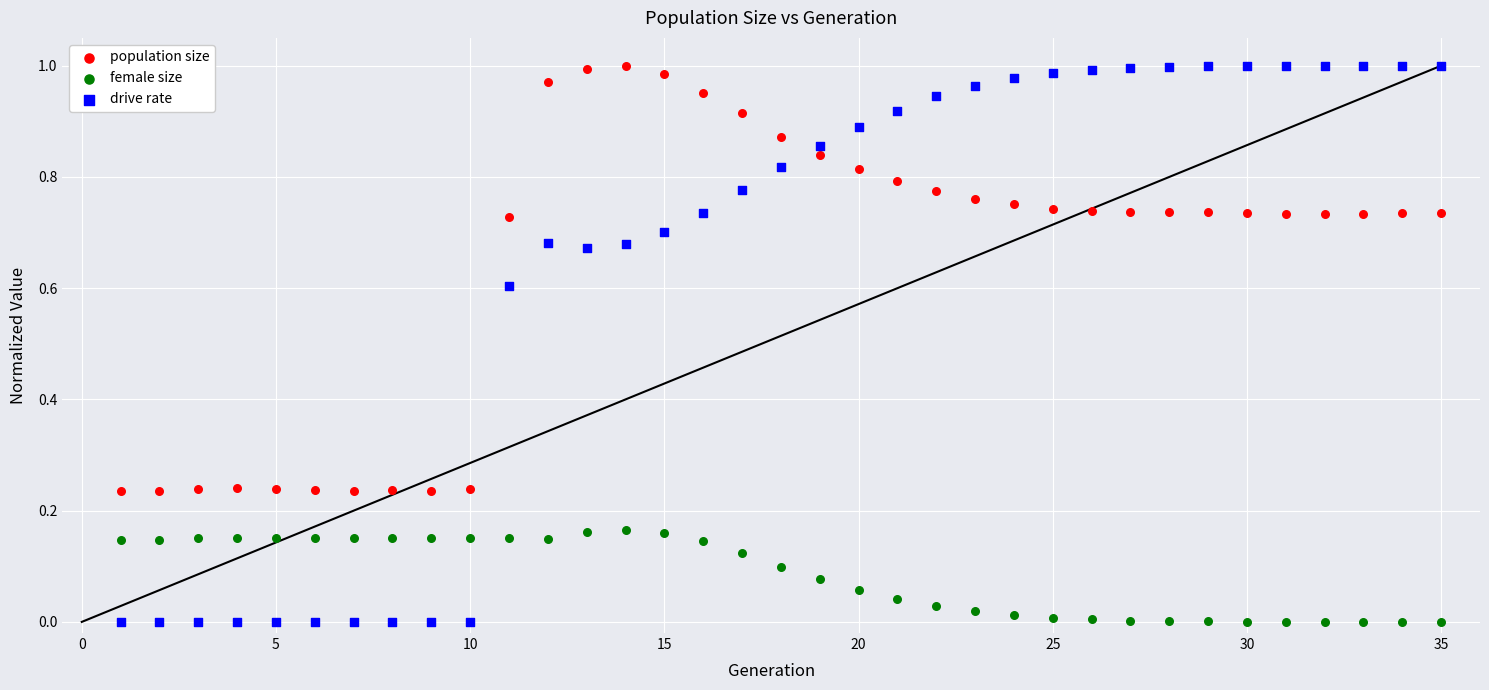

Across all data points, what is the range of X values (max minus min)?

34.0